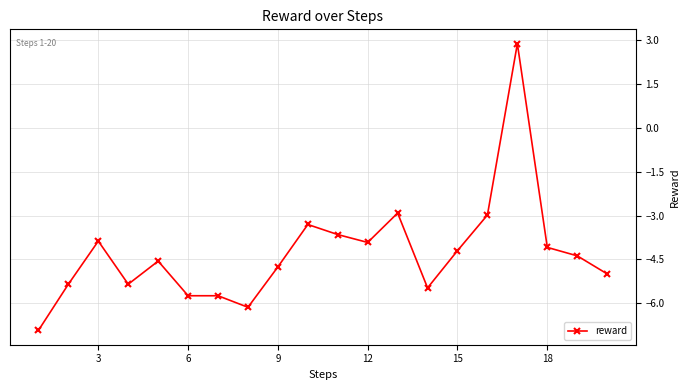

What is the value of the 16th point from the left?

-3.0